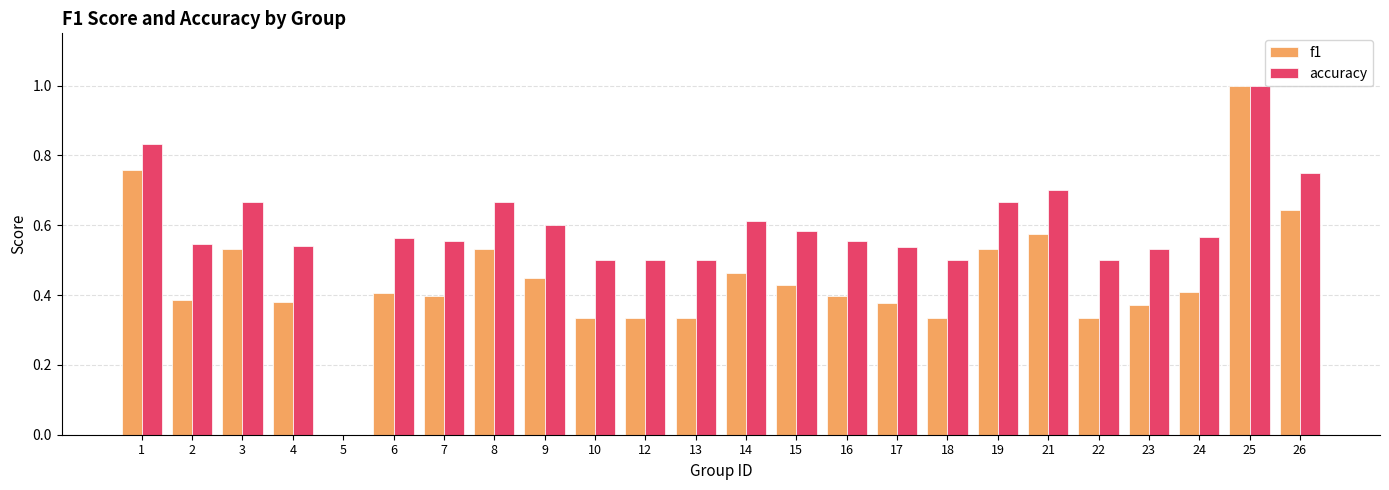

What is the sum of the accuracy values at 8 and 10?

1.2